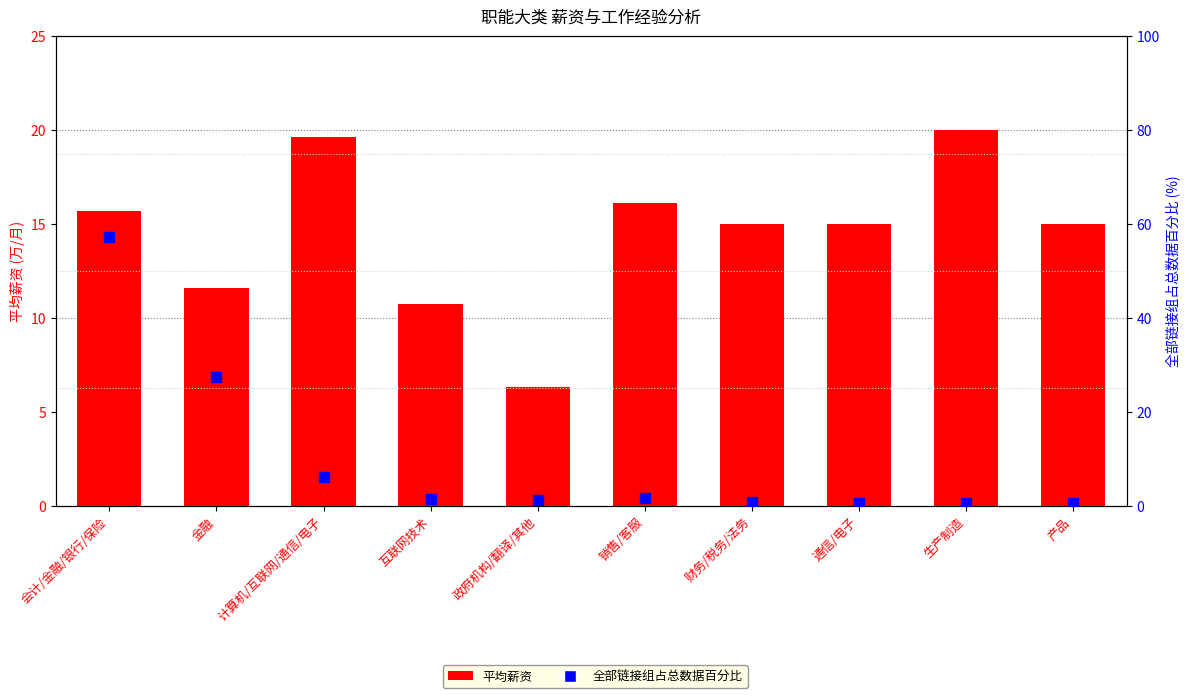

What is the total value across all series at 通信/电子?

15.5